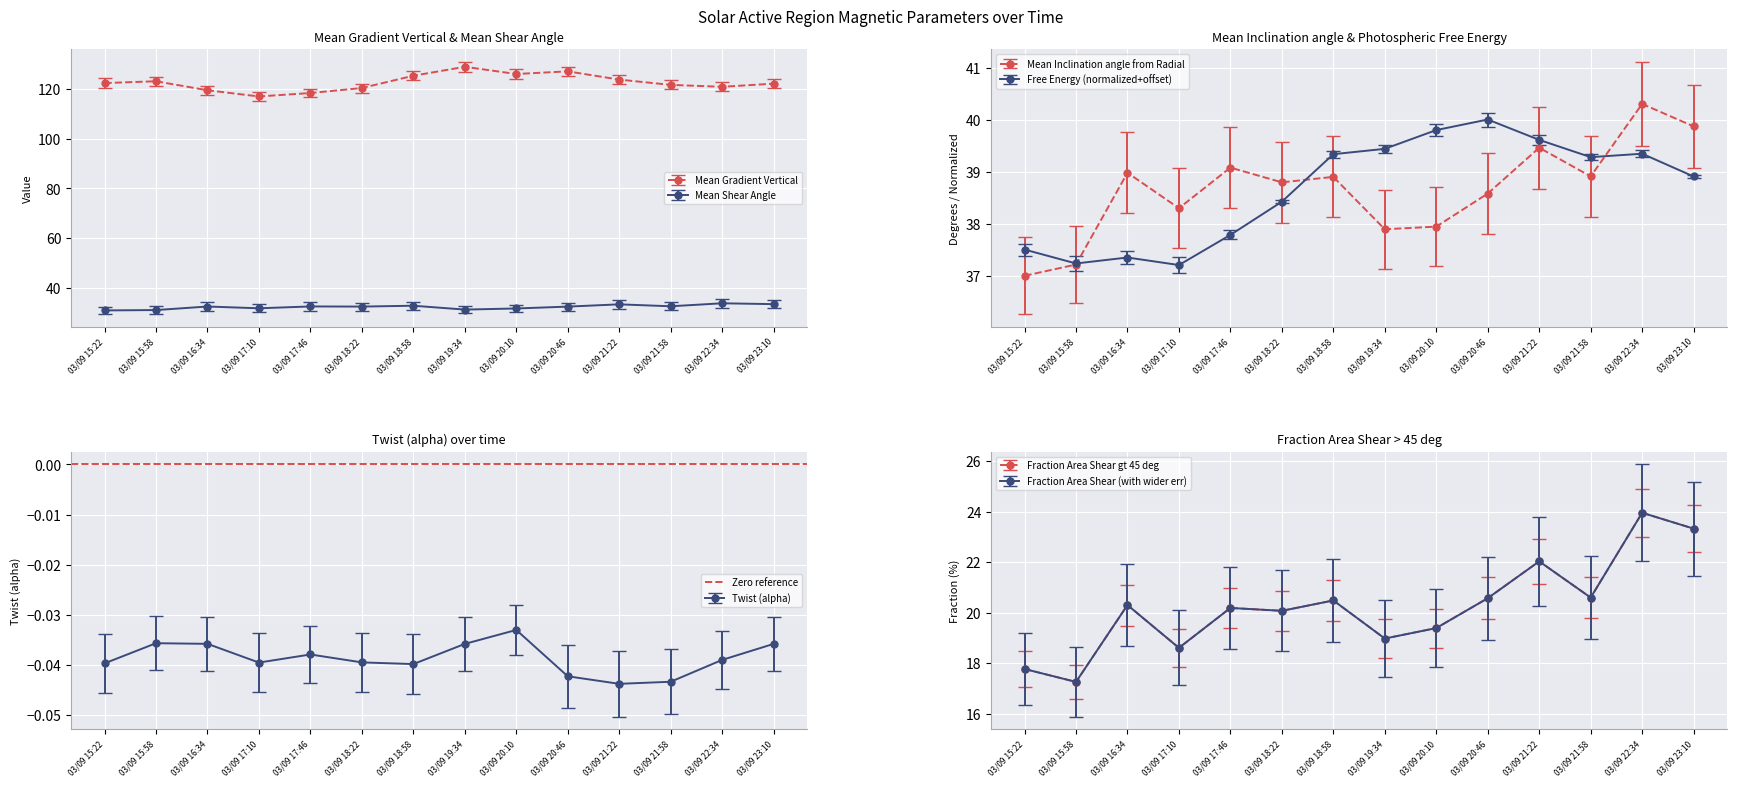

How many categories are shown in the chart?

14